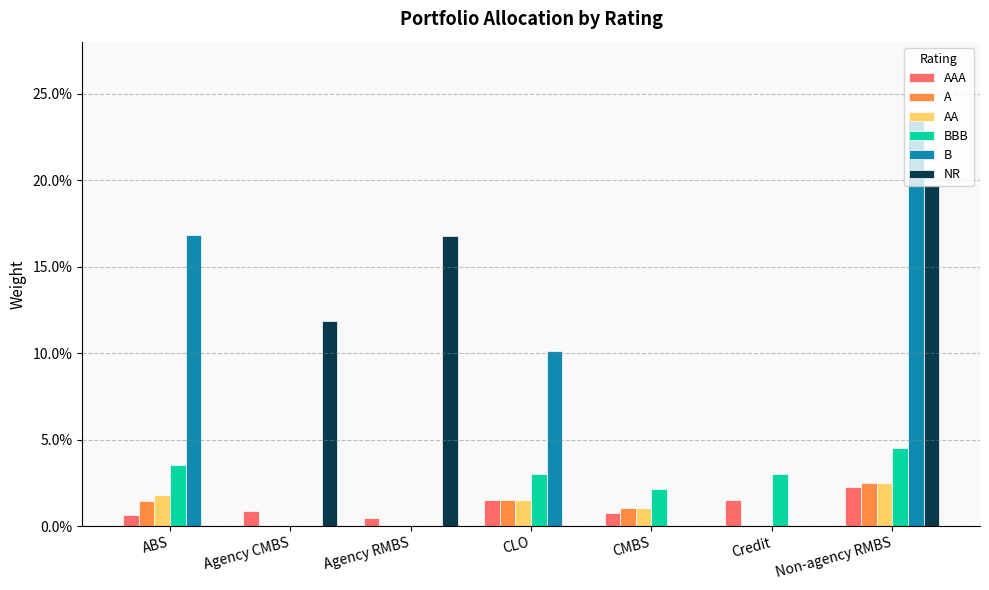

Which category has the highest value in the A series?

Non-agency RMBS